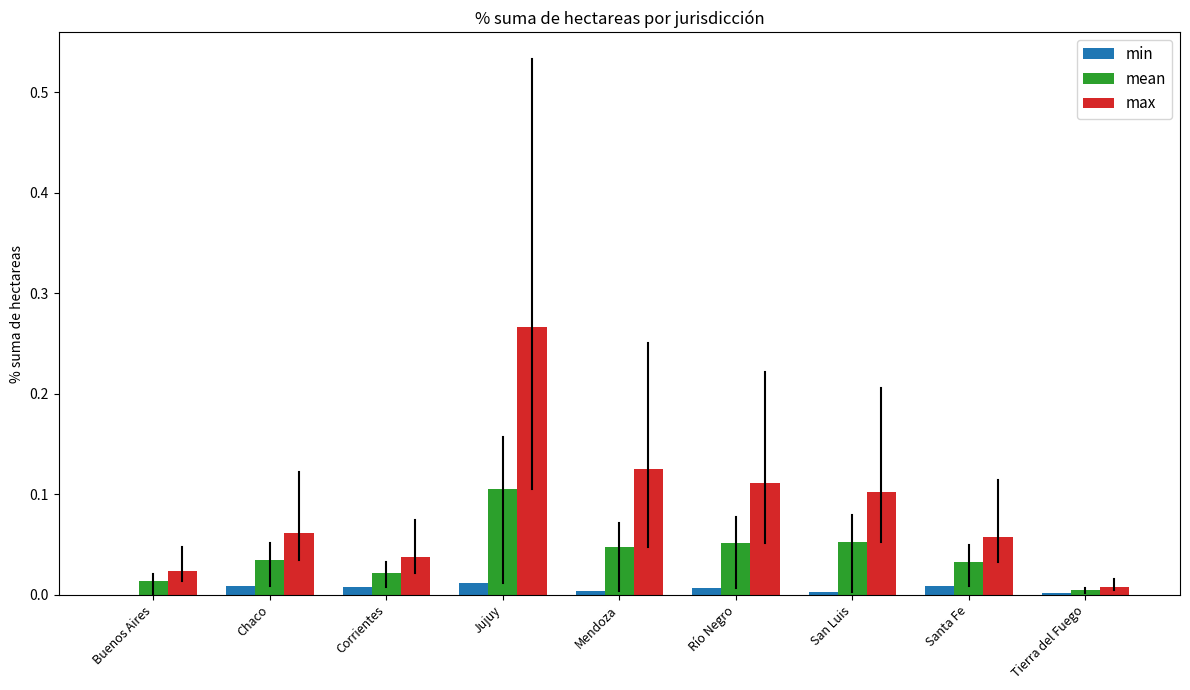

At which category is the sum across all series the highest?

Jujuy